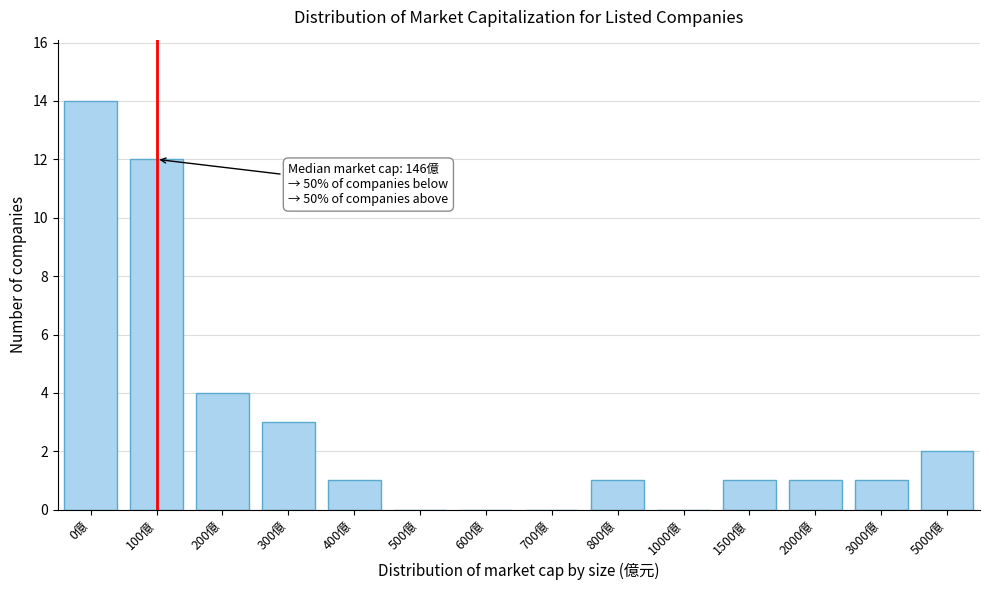

Reading left to right, list all the values displayed in this chart.

0億=14	100億=12	200億=4	300億=3	400億=1	500億=0	600億=0	700億=0	800億=1	1000億=0	1500億=1	2000億=1	3000億=1	5000億=2